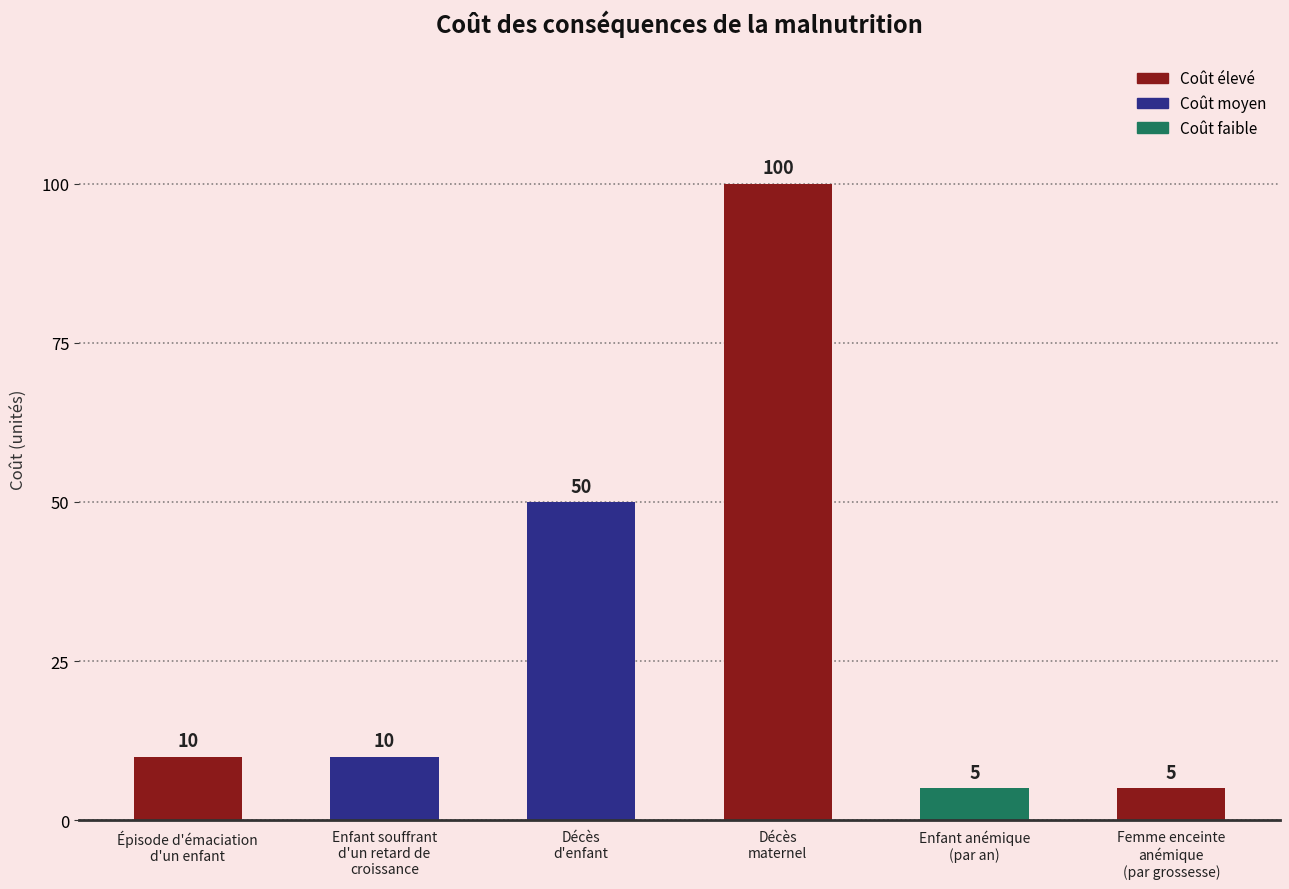

What is the label of the 4th bar from the left?

Décès
maternel